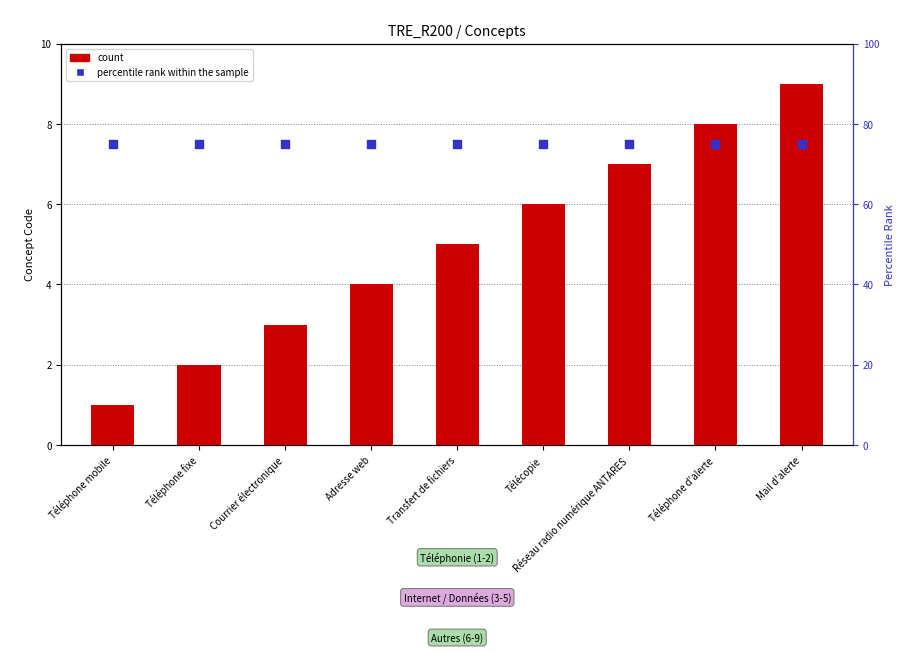

Which series reaches the maximum Y coordinate?

percentile rank within the sample